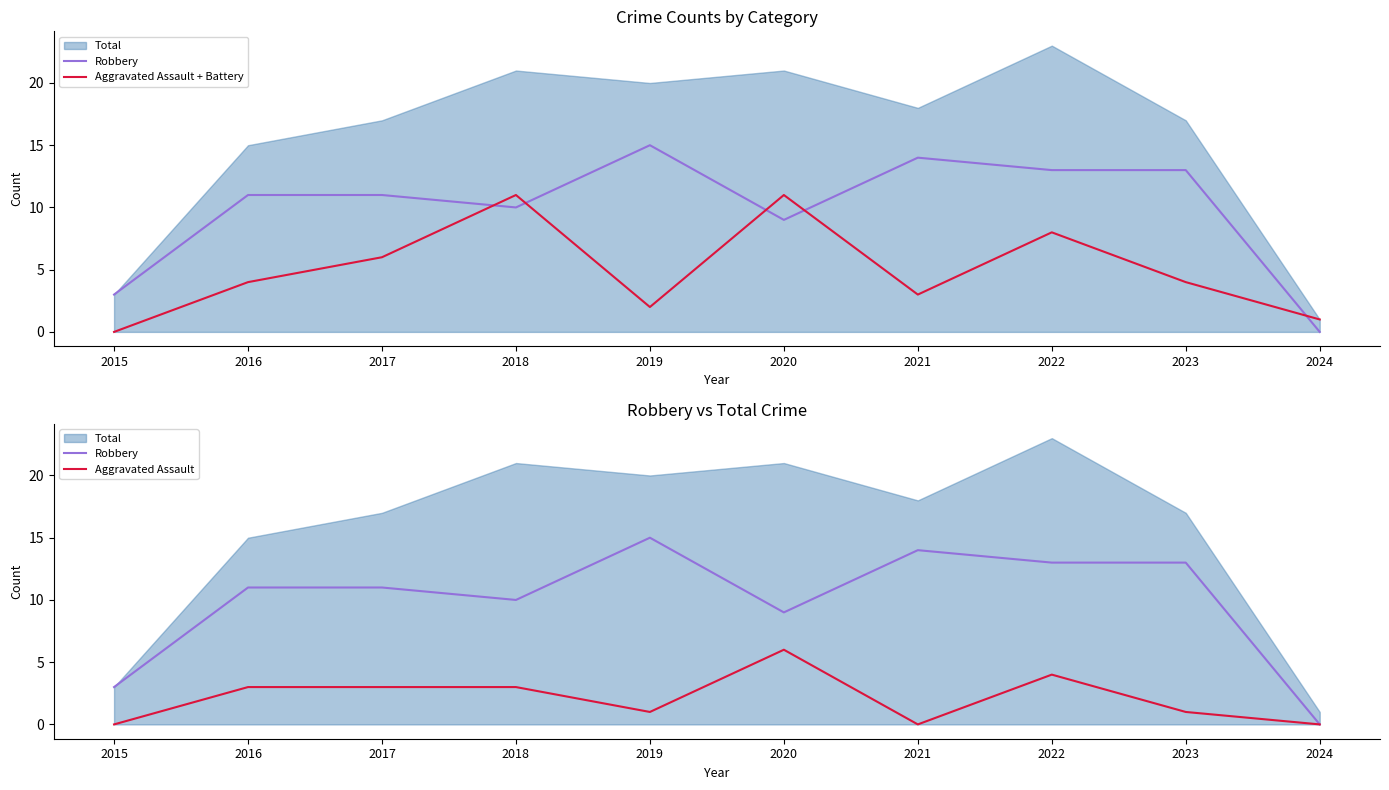

Which series has the widest spread of values?

Robbery